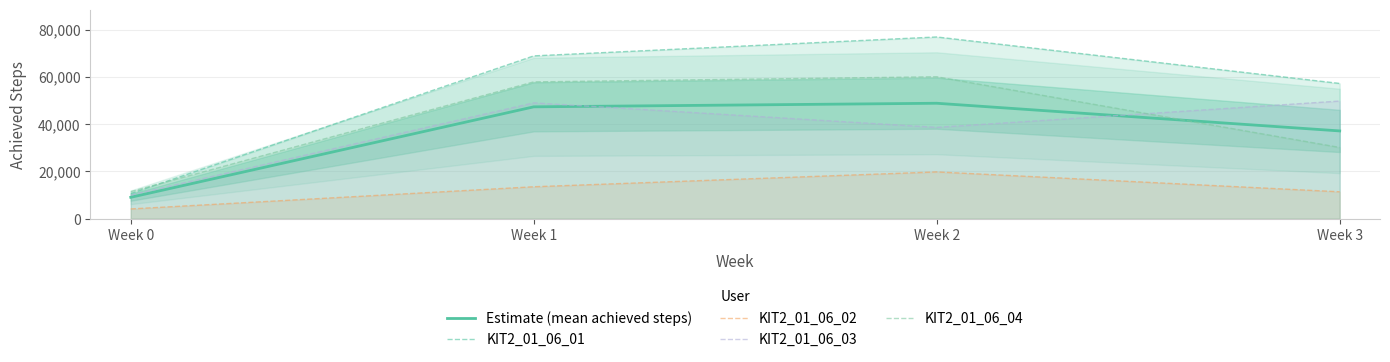

Count the KIT2_01_06_02 values in the range 11410 to 19814.

3